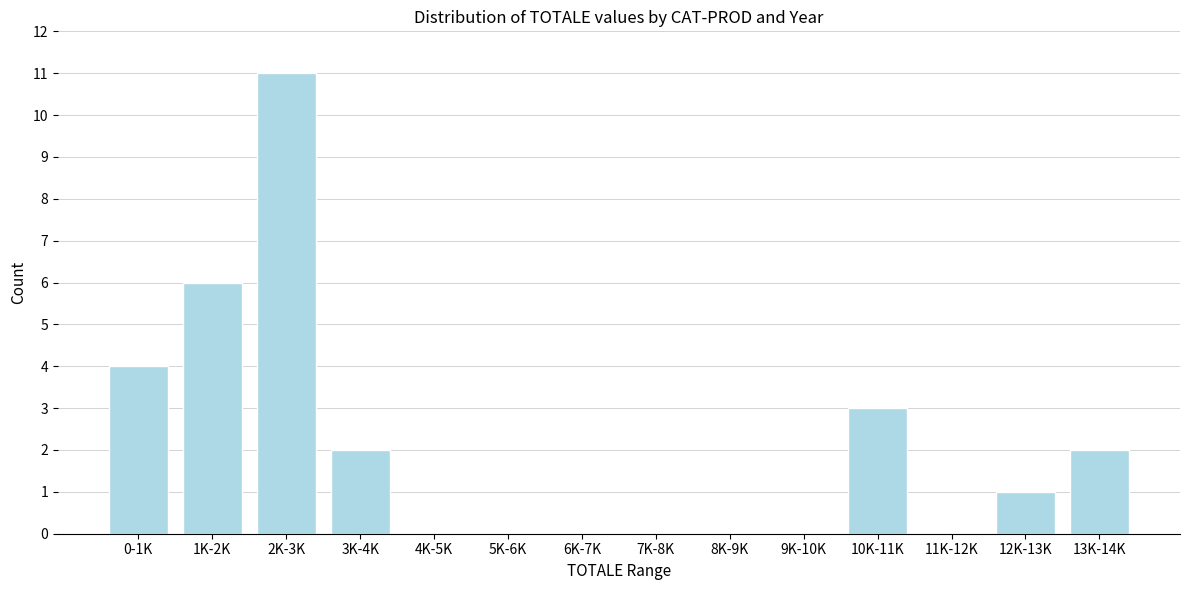

Reading left to right, extract all data points from this chart.

0-1K=4	1K-2K=6	2K-3K=11	3K-4K=2	4K-5K=0	5K-6K=0	6K-7K=0	7K-8K=0	8K-9K=0	9K-10K=0	10K-11K=3	11K-12K=0	12K-13K=1	13K-14K=2